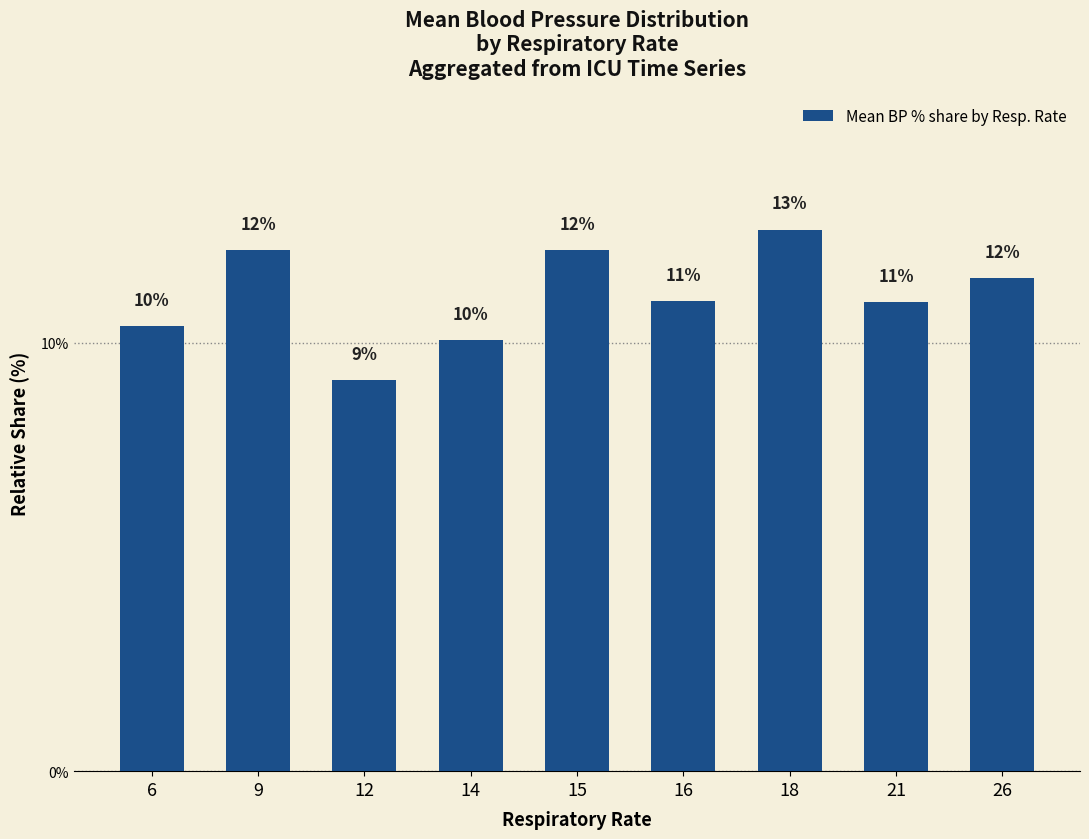

List the labels in order of value, largest first.

18, 9, 15, 26, 16, 21, 6, 14, 12